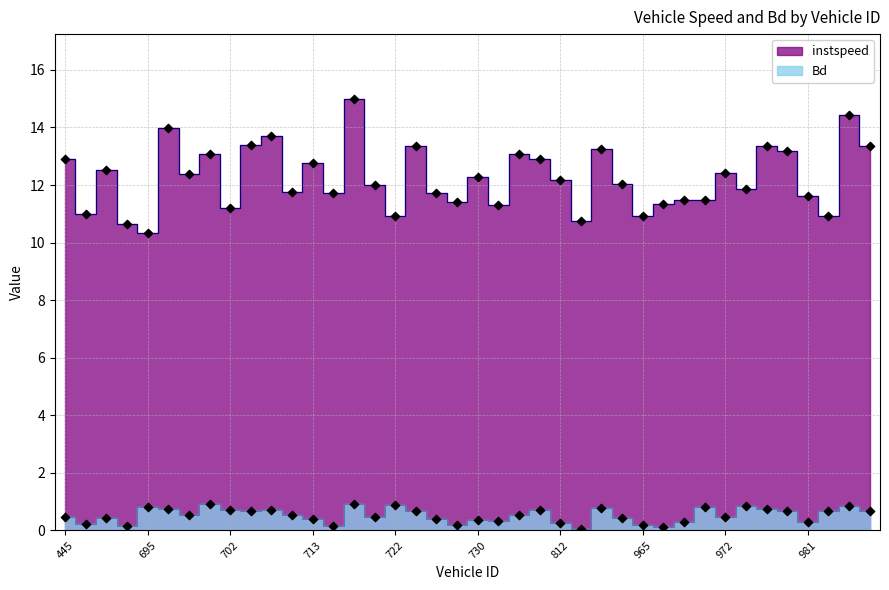

Is the value of instspeed at 709 greater than the value of Bd at 972?

Yes